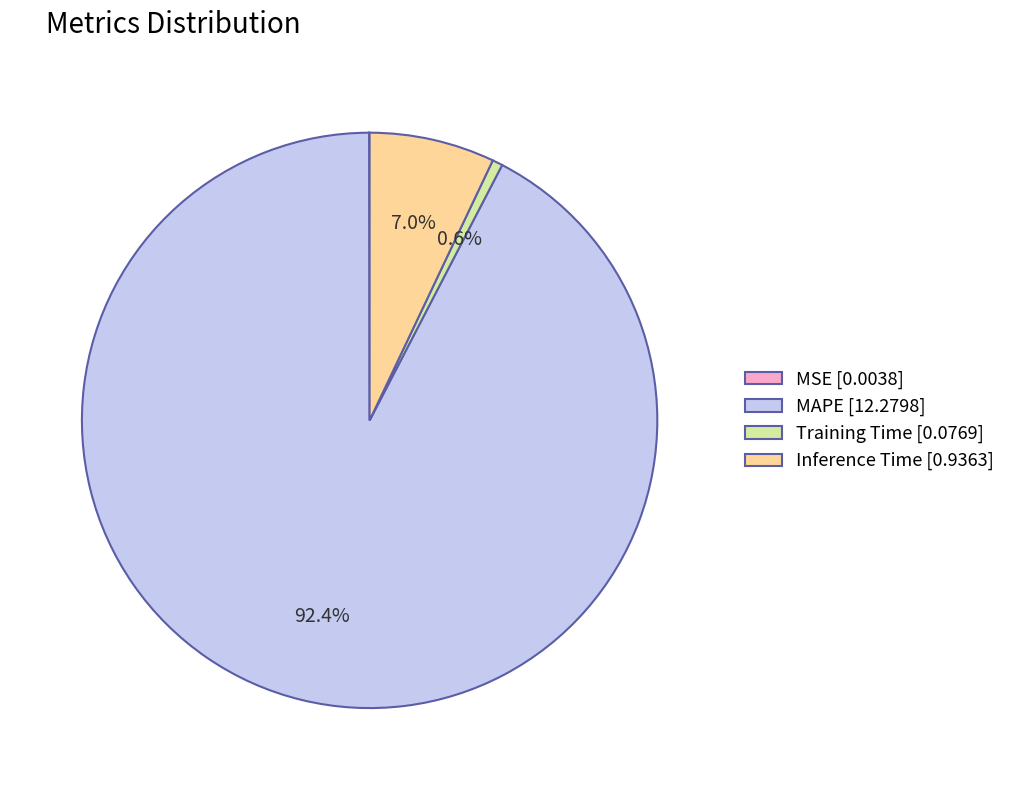

Between Inference Time [0.9363] and MAPE [12.2798], which is larger?

MAPE [12.2798]